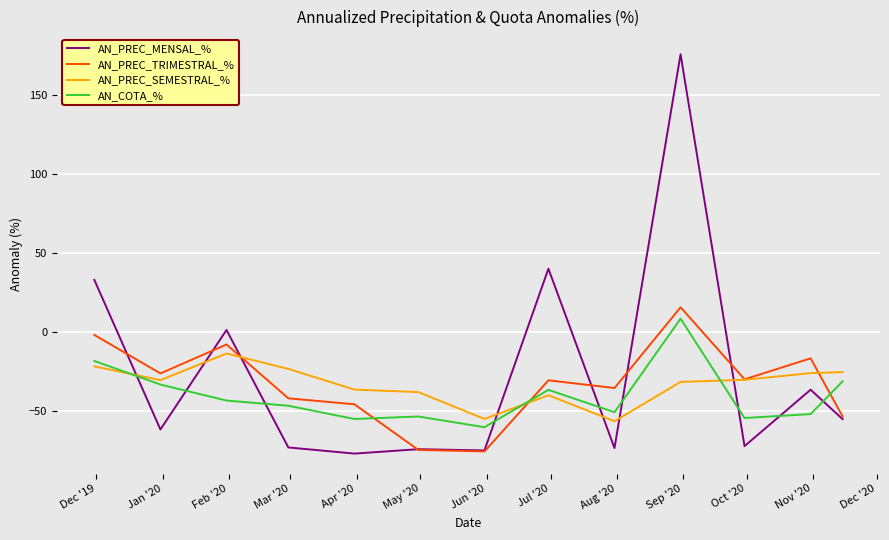

What is the lowest value of the AN_PREC_SEMESTRAL_% series?

-56.4